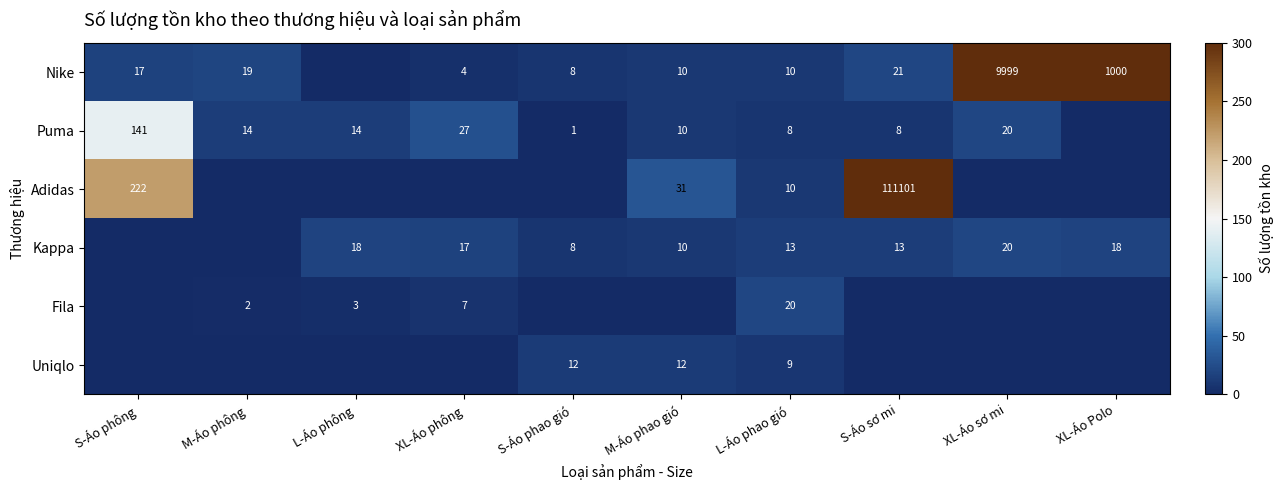

At how many categories does at least one series exceed 97290?

1